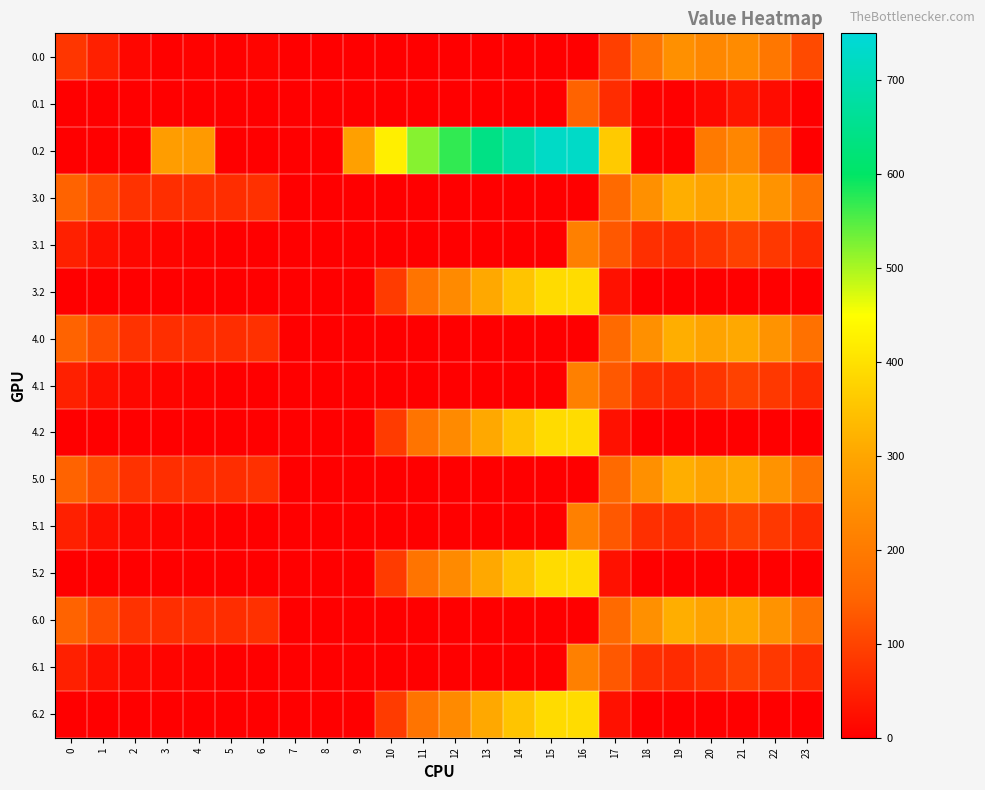

What is the total value across all series at 3?

593.5